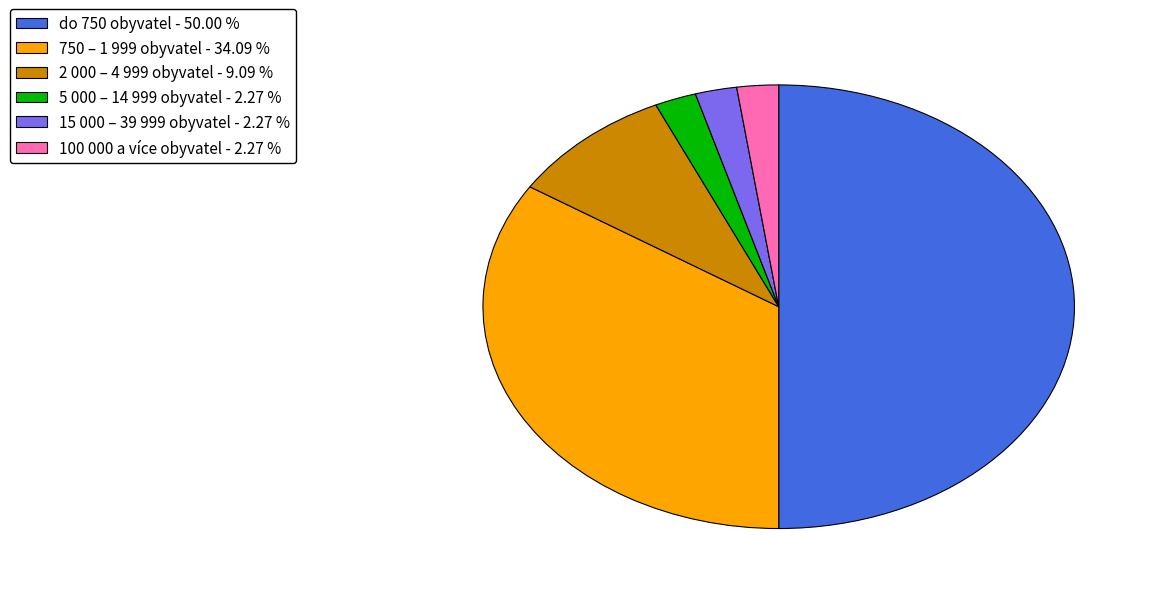

Which has a higher value, 750 – 1 999 obyvatel or 15 000 – 39 999 obyvatel?

750 – 1 999 obyvatel